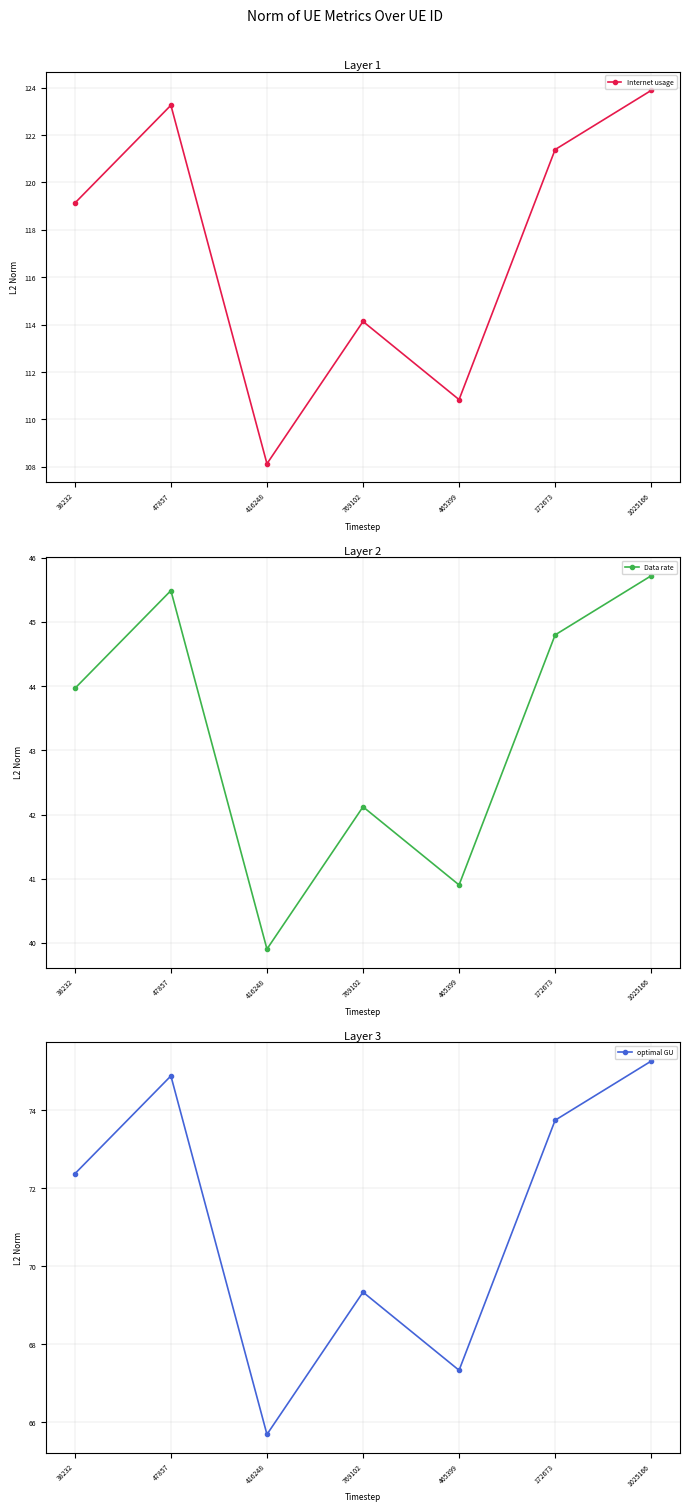

True or false: Data rate and optimal GU intersect in this chart.

False